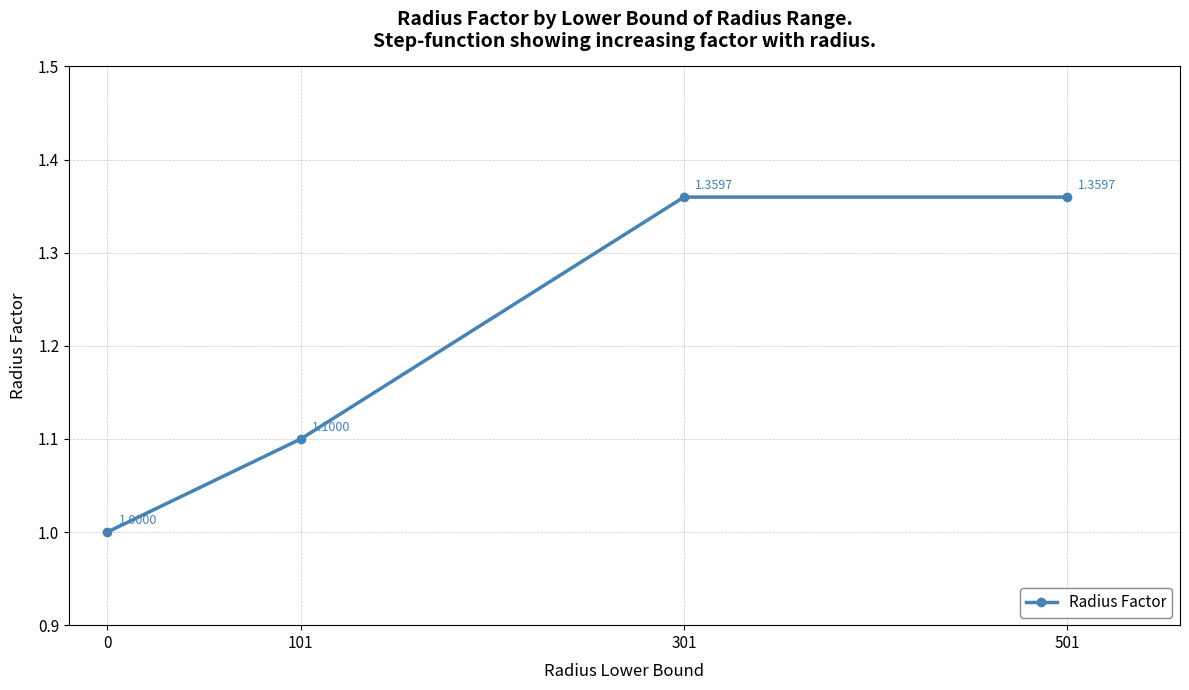

Is it true that the value at 0 is 1.7?

False